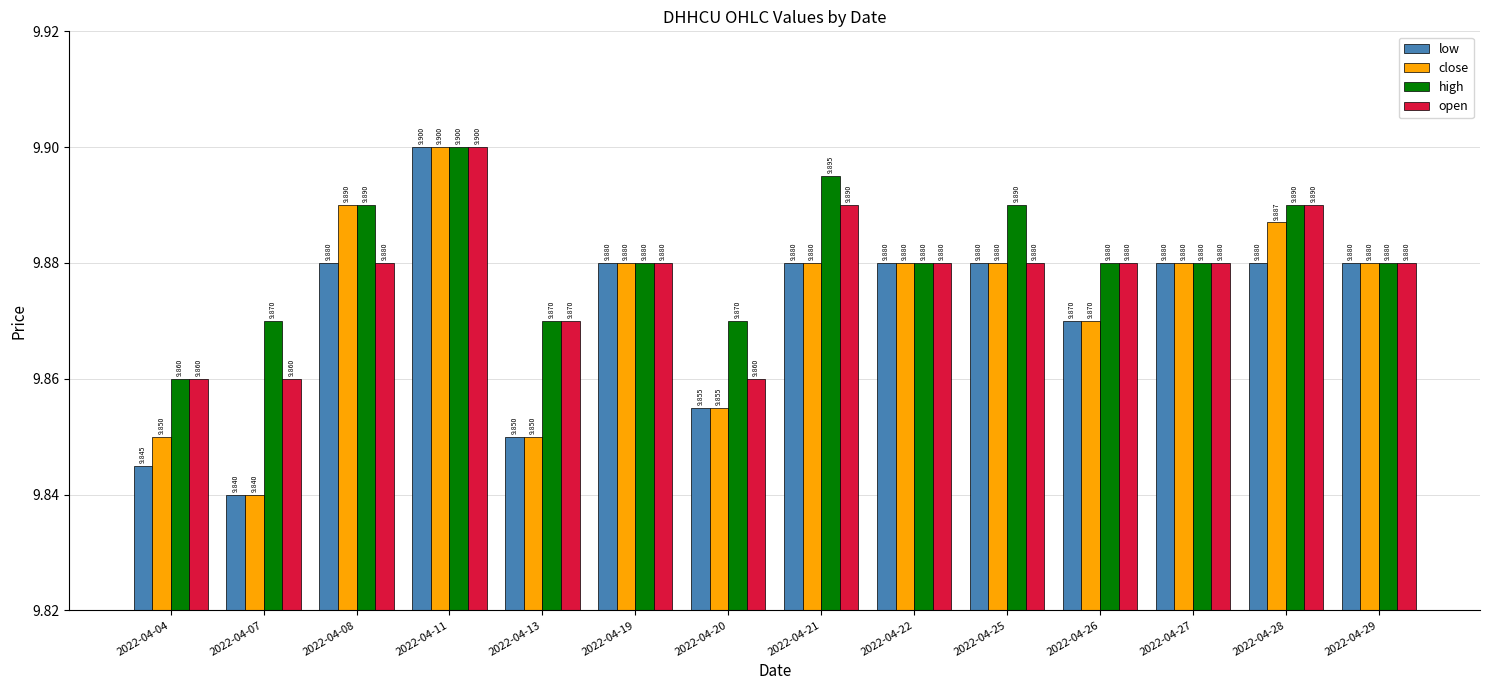

What is the greatest value displayed?

9.9